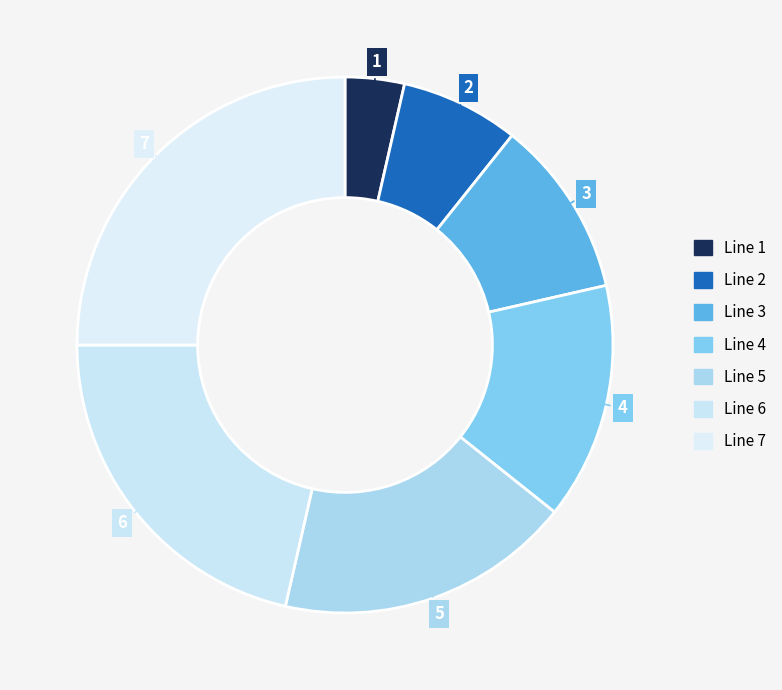

Count the number of slices in the pie.

7